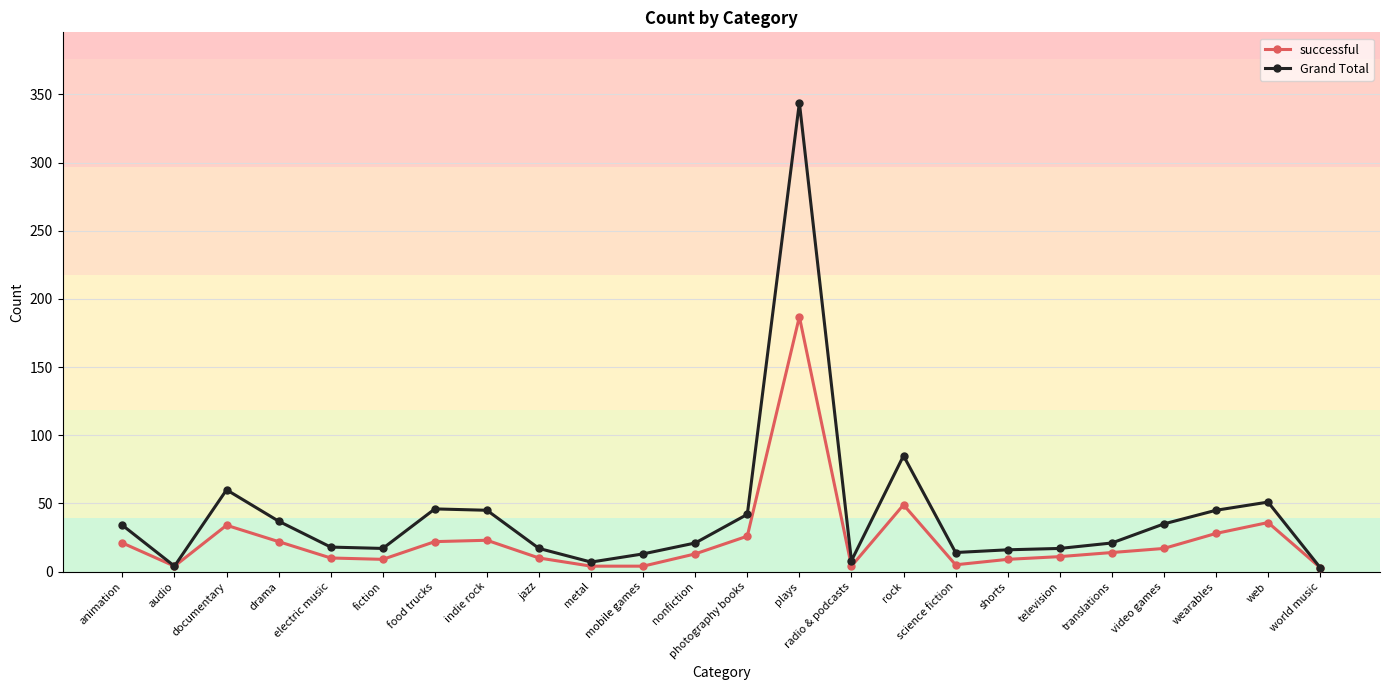

True or false: successful has more than 1 points higher than both neighbors.

True